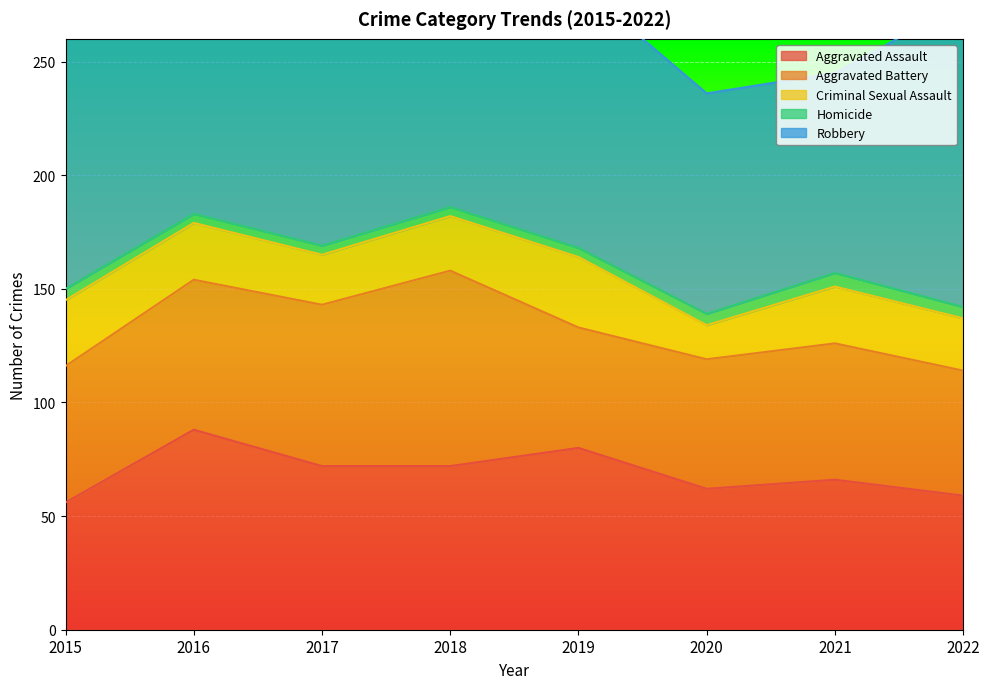

How many lines are shown in the chart?

5